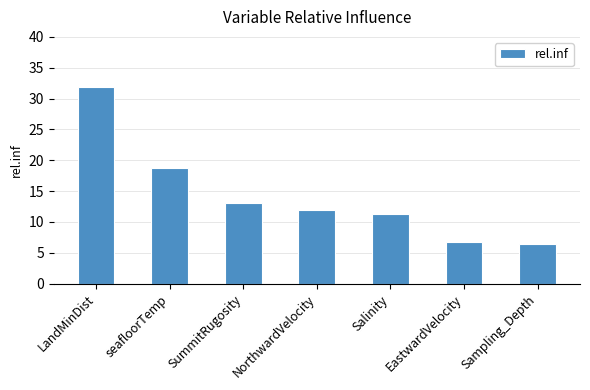

True or false: the data shows 7.5 at NorthwardVelocity.

False